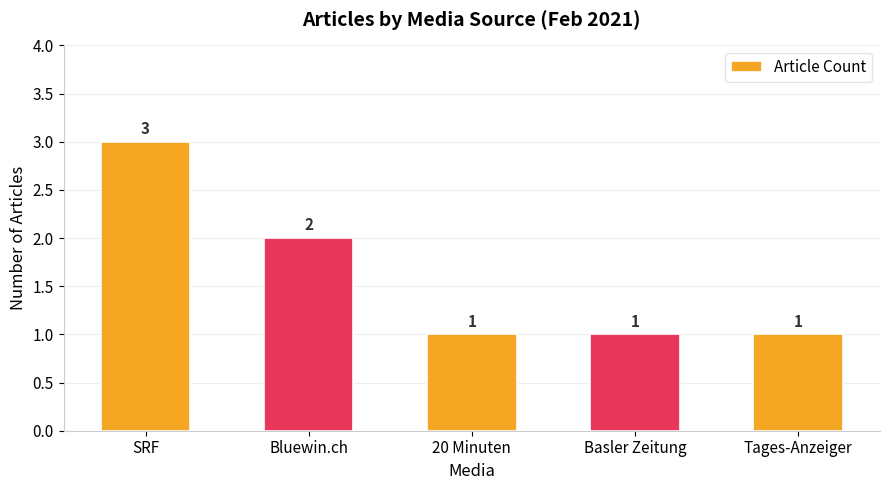

Reading left to right, what are all the values shown in this chart?

SRF=3	Bluewin.ch=2	20 Minuten=1	Basler Zeitung=1	Tages-Anzeiger=1